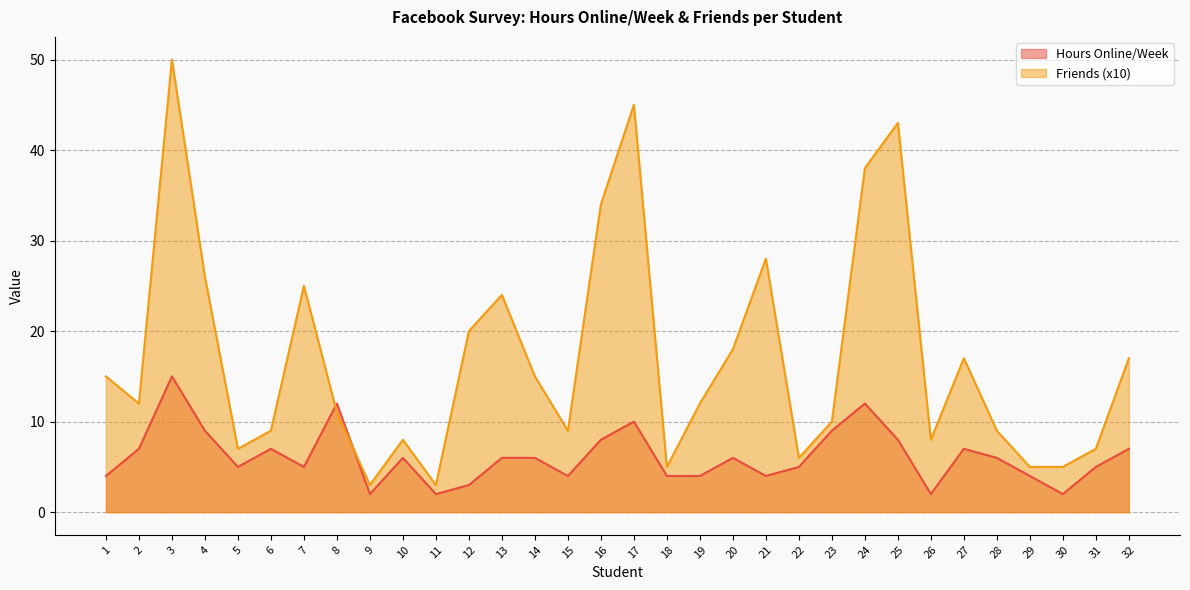

Which series has the largest range (max minus min)?

Friends (x10)